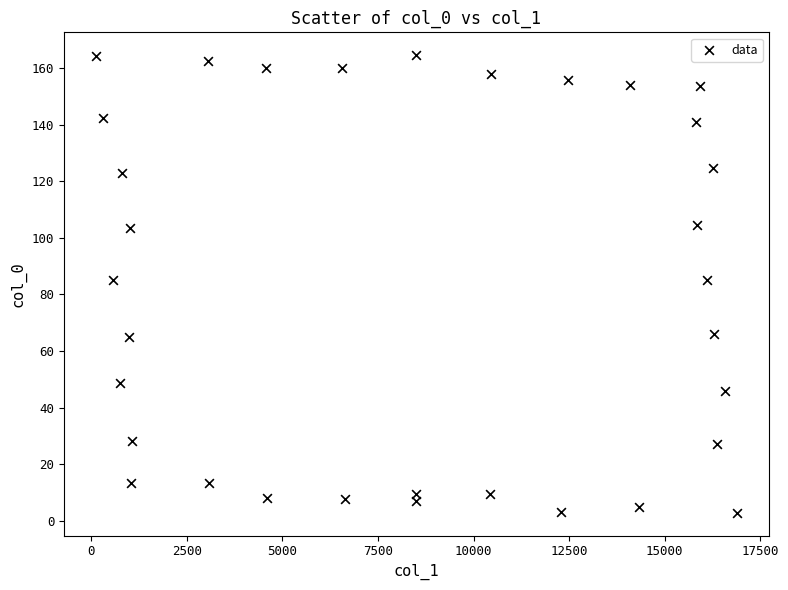

What is the range of Y values (max minus min)?

161.8